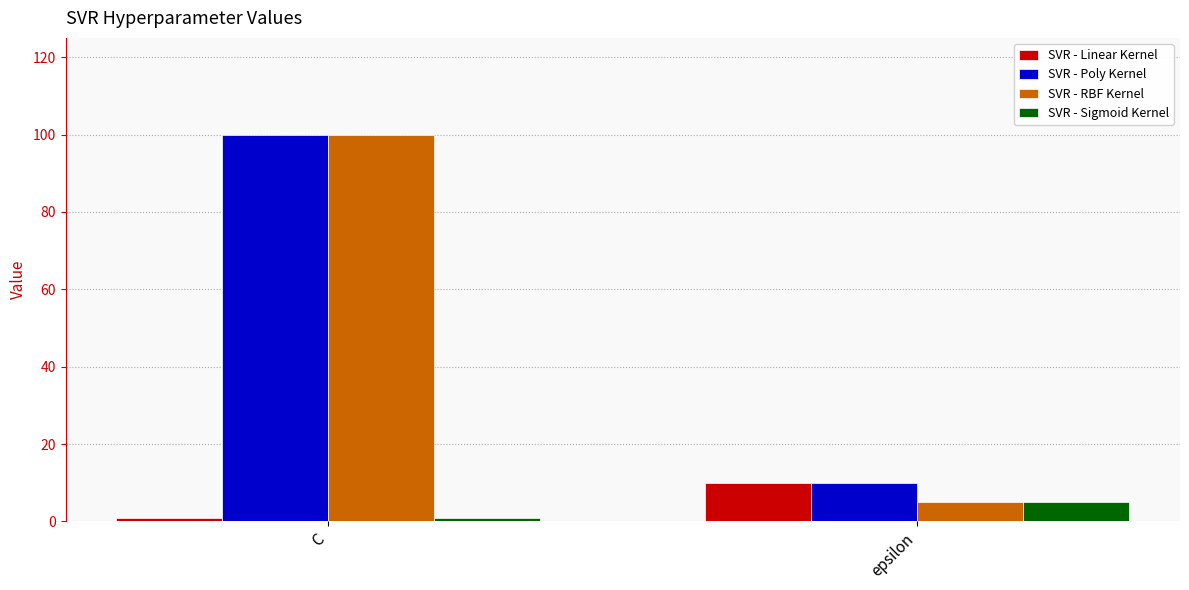

What is the minimum value shown in the chart?

1